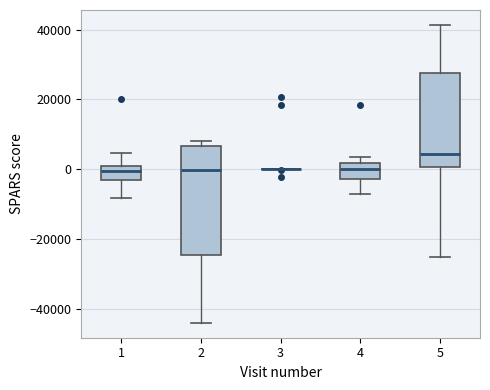

Which box is the tallest, from its lower edge to its upper edge?

2